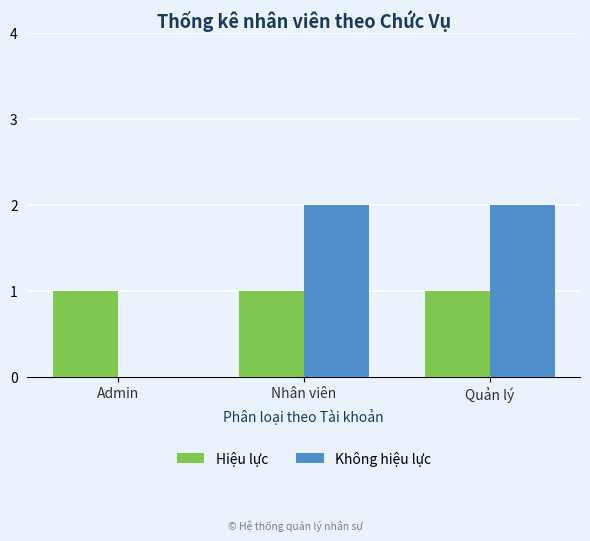

Between Admin and Nhân viên, which series saw the biggest shift?

Không hiệu lực